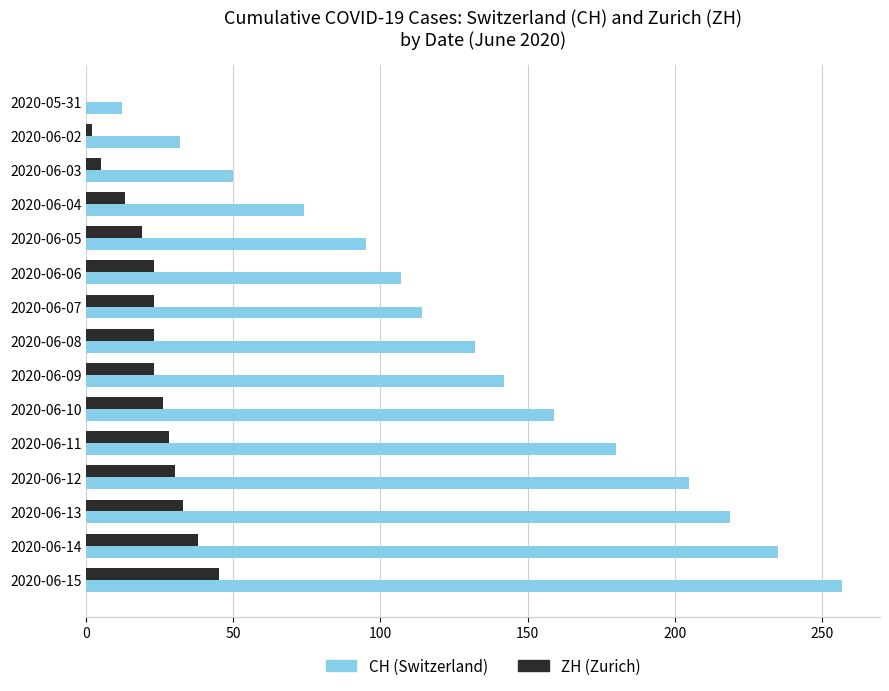

Which label corresponds to the largest value in the chart?

2020-06-15